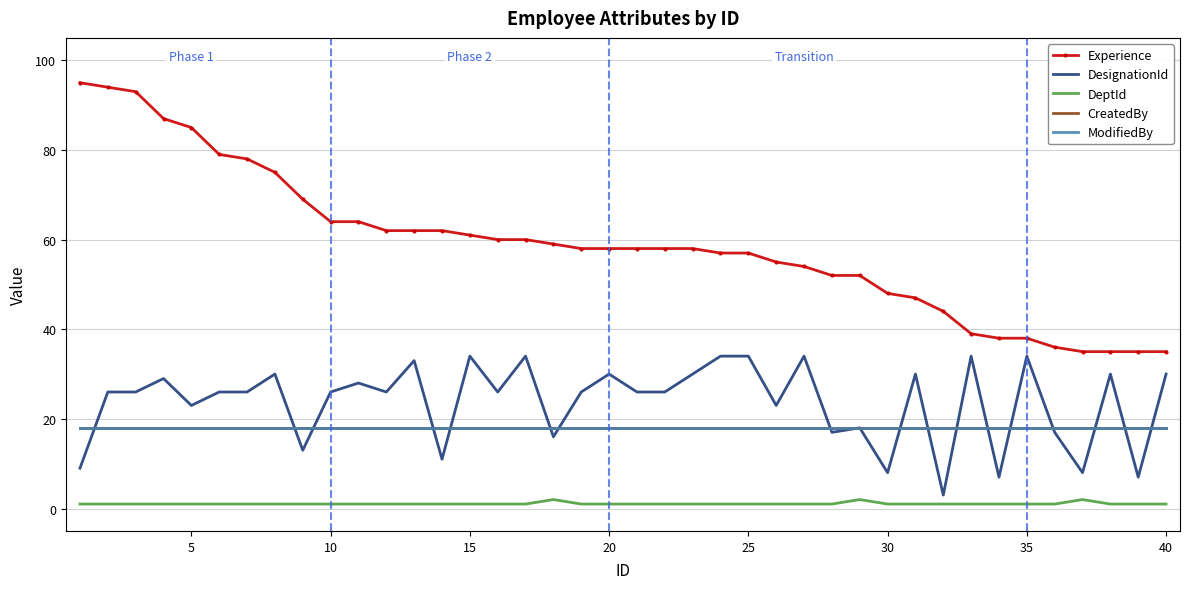

List the series in order of their peak value, lowest first.

DeptId, CreatedBy, ModifiedBy, DesignationId, Experience